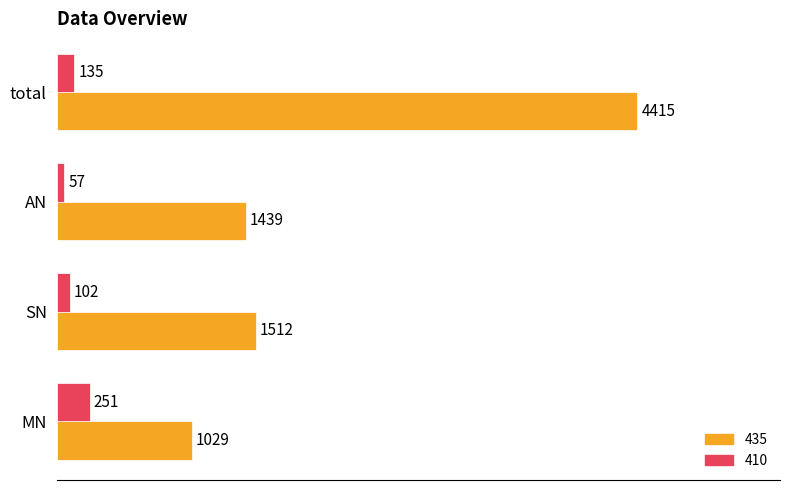

What is the spread (max minus min) of values at total?

4280